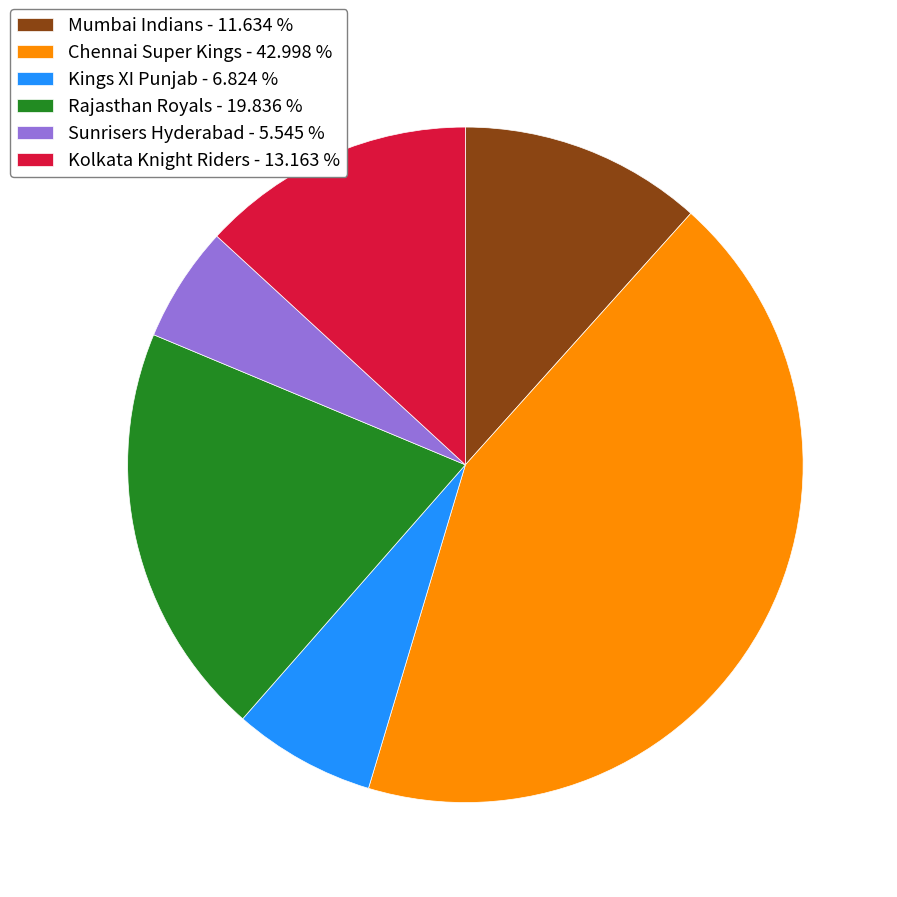

How many slices are in this pie chart?

6